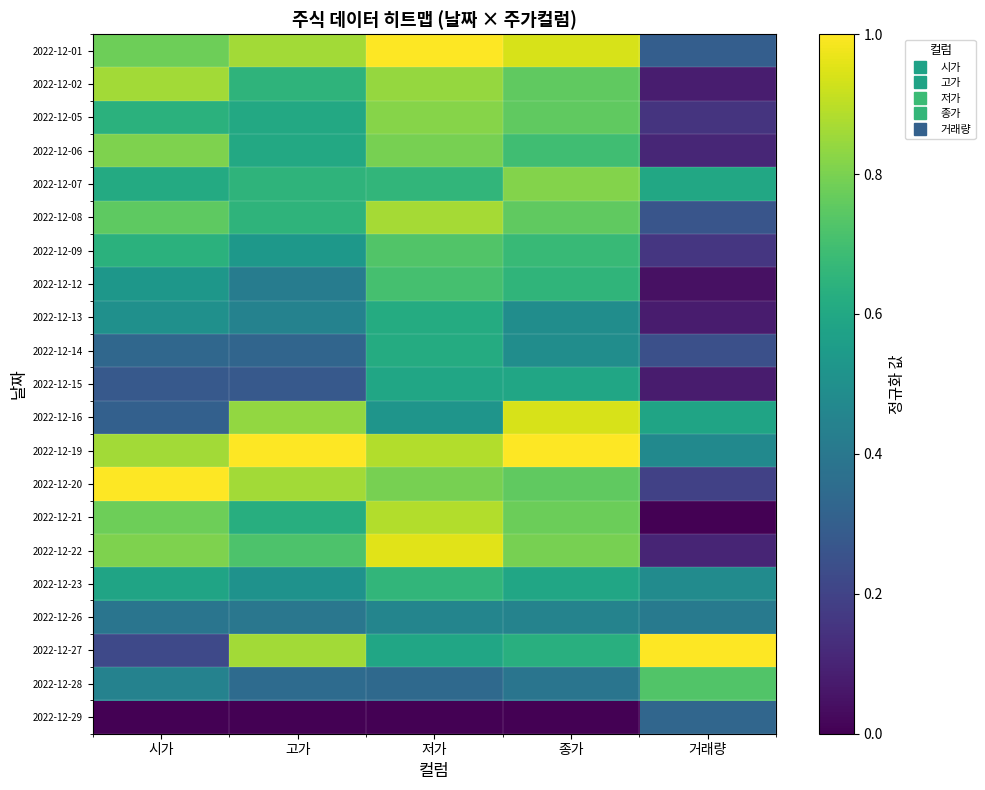

Between 저가 and 종가, which is larger?

저가